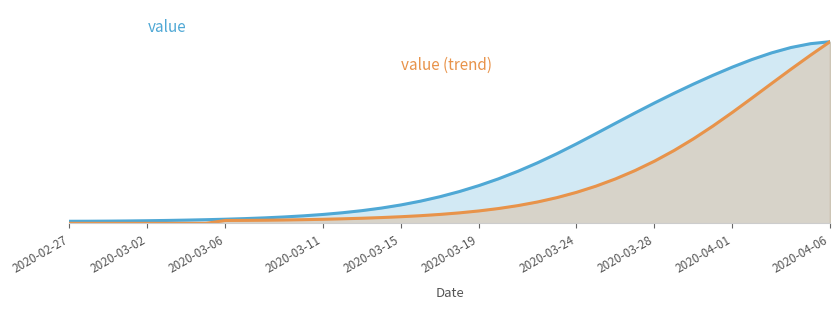

Which category has the highest value across all series?

2020-04-06